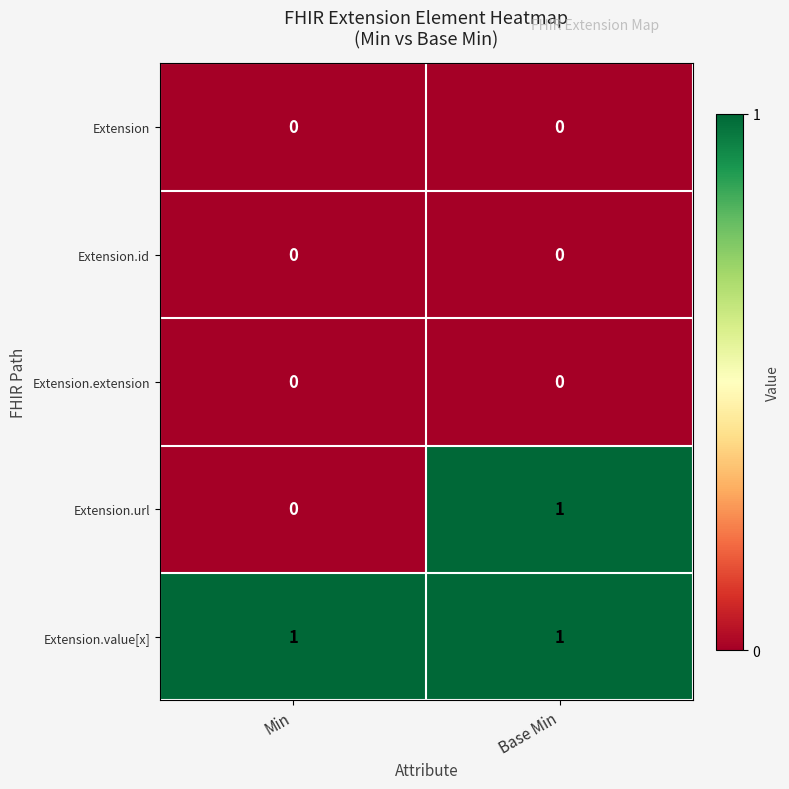

True or false: Extension.url has a value of 2 at Base Min.

False